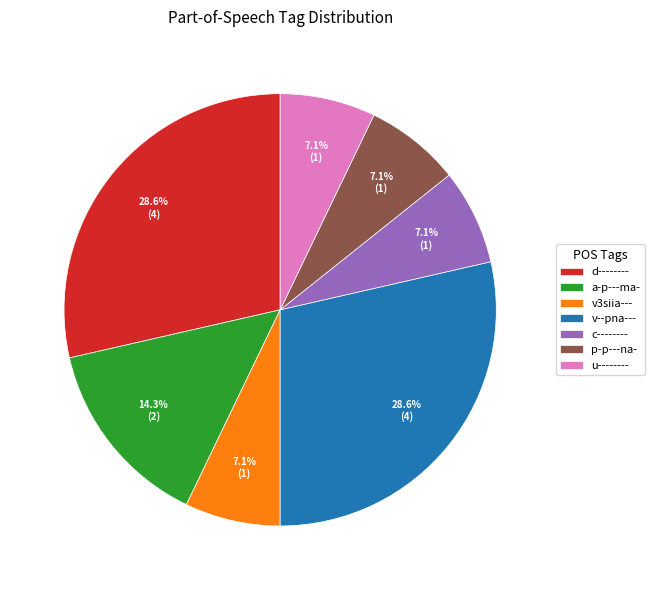

To the nearest percent, what percentage of the pie is a-p---ma-?

14%